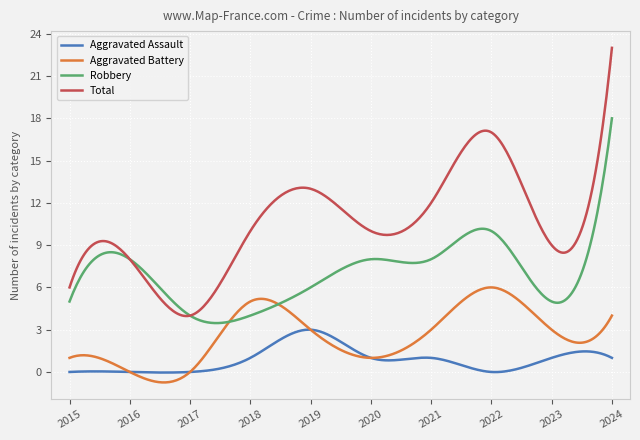

True or false: Aggravated Battery and Total cross at least once.

False